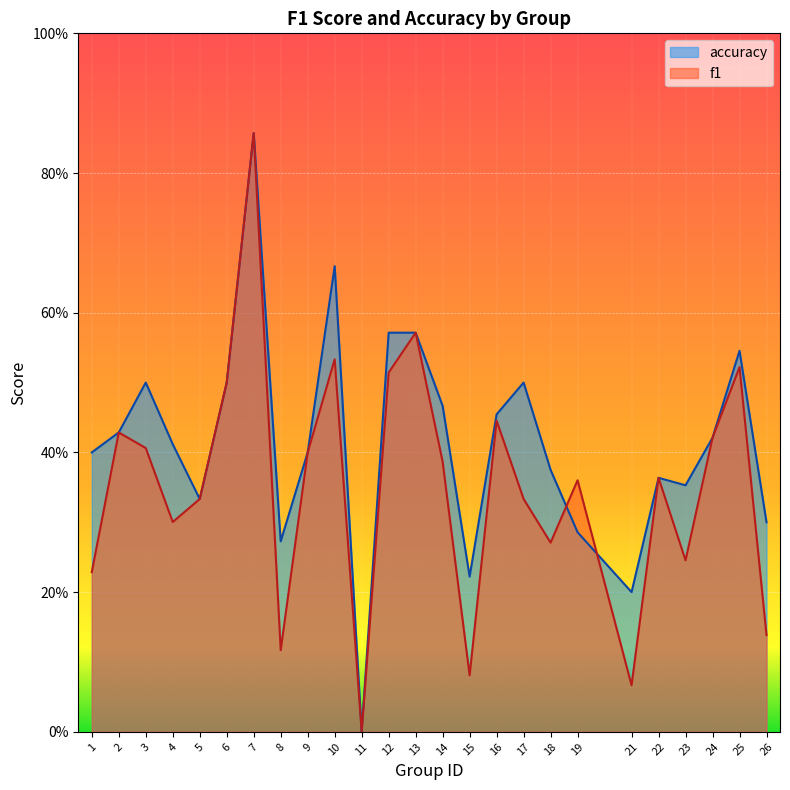

What is the spread (max minus min) of values at 14?

0.1